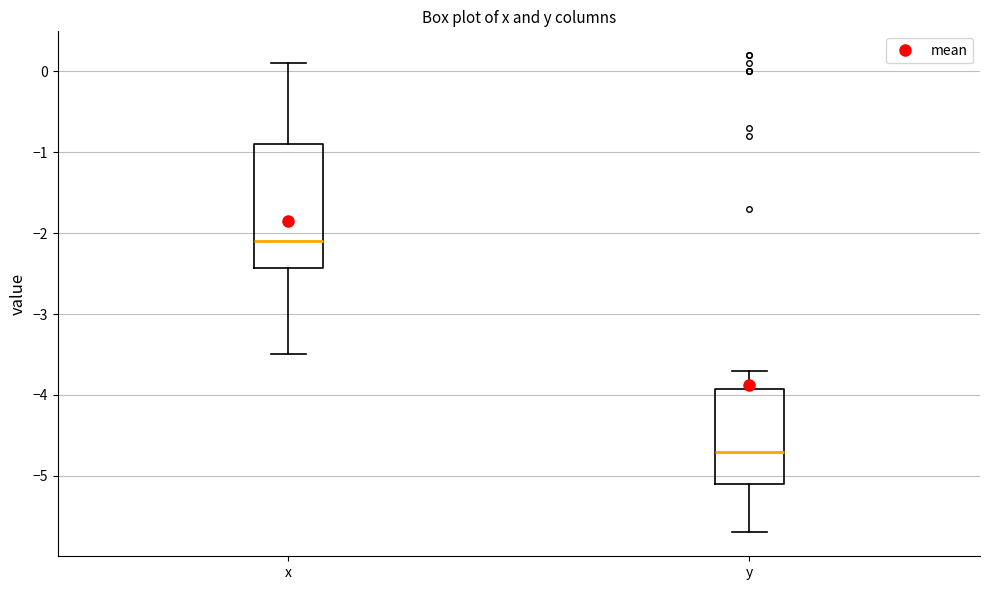

Reading left to right, transcribe this box plot: for each box, give where its median line is, the range the box spans, and where its two whiskers end, as read against the y-axis. The values are not printed on the chart, so give them approximately, as read against the axis.

x: median -2.1, box -2.4 to -0.9, whiskers -3.5 to 0.1
y: median -4.7, box -5.1 to -3.9, whiskers -5.7 to -3.7